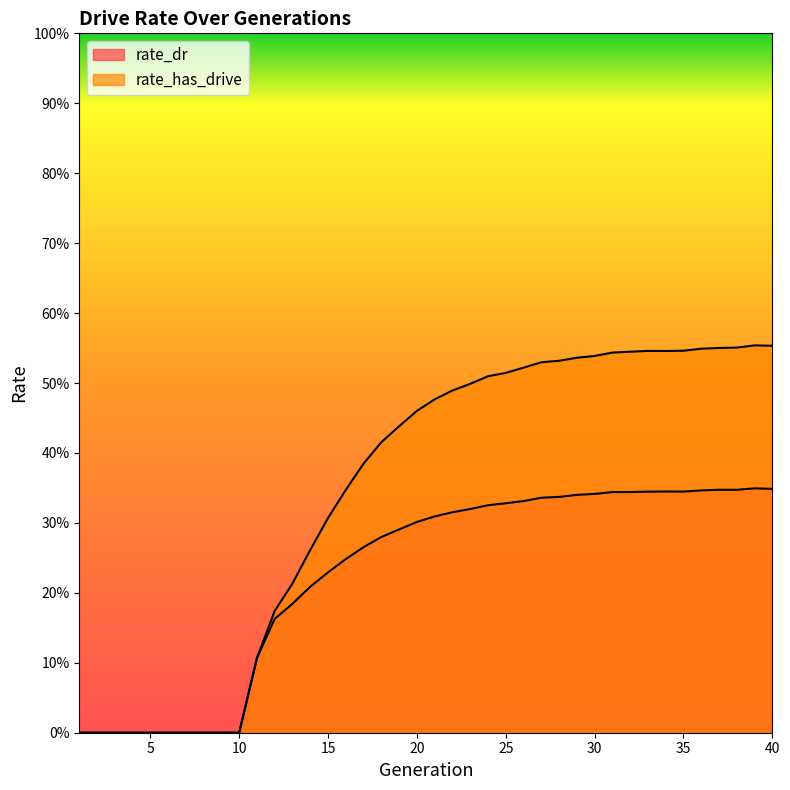

Rank the categories by rate_has_drive value from lowest to highest.

1, 2, 3, 4, 5, 6, 7, 8, 9, 10, 11, 12, 13, 14, 15, 16, 17, 18, 19, 20, 21, 22, 23, 24, 25, 26, 27, 28, 29, 30, 31, 32, 34, 33, 35, 36, 37, 38, 40, 39